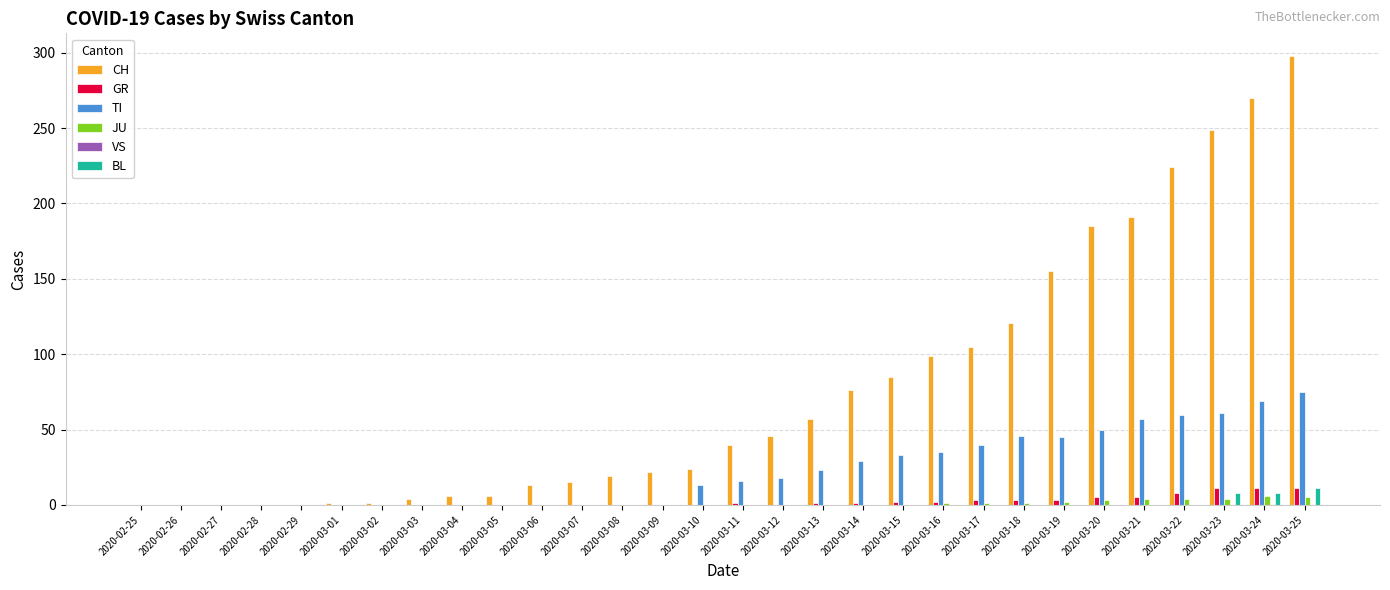

True or false: BL has a value of 8 at 2020-03-23.

True